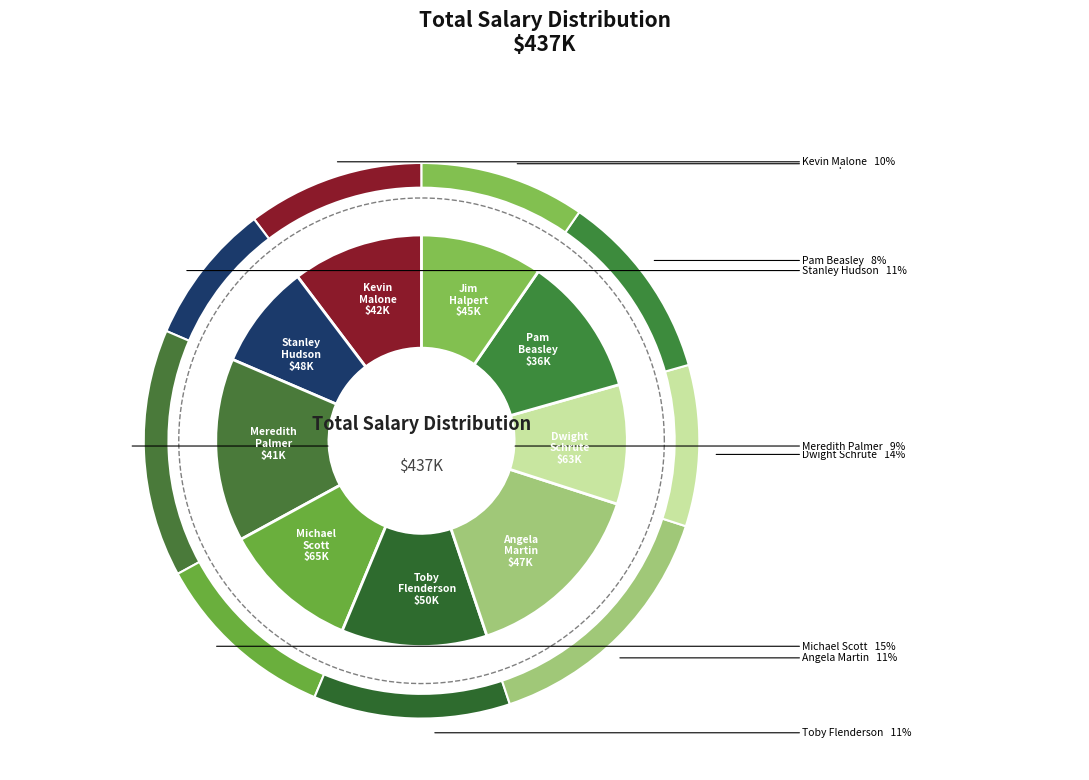

What is the change in value from Dwight Schrute to Stanley Hudson?

-15000